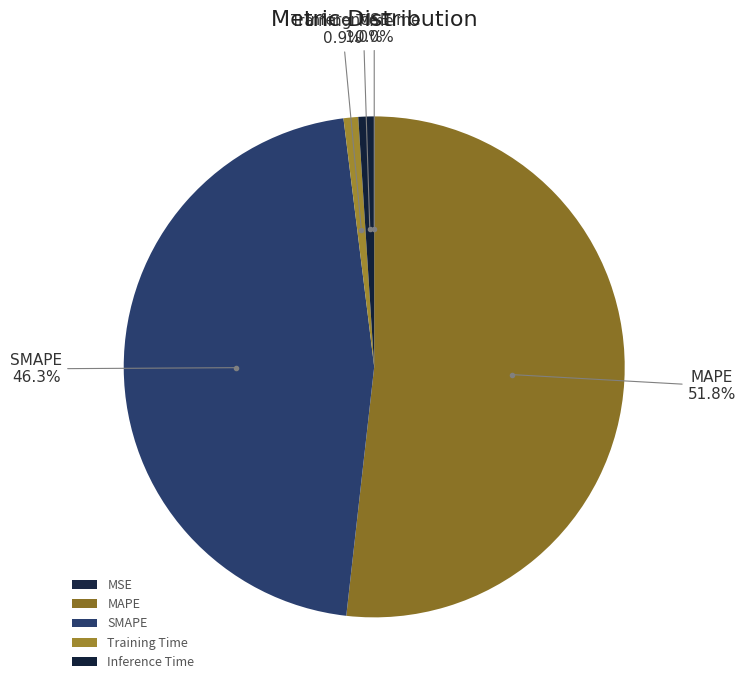

What percentage is the MAPE slice, to the nearest percent?

52%